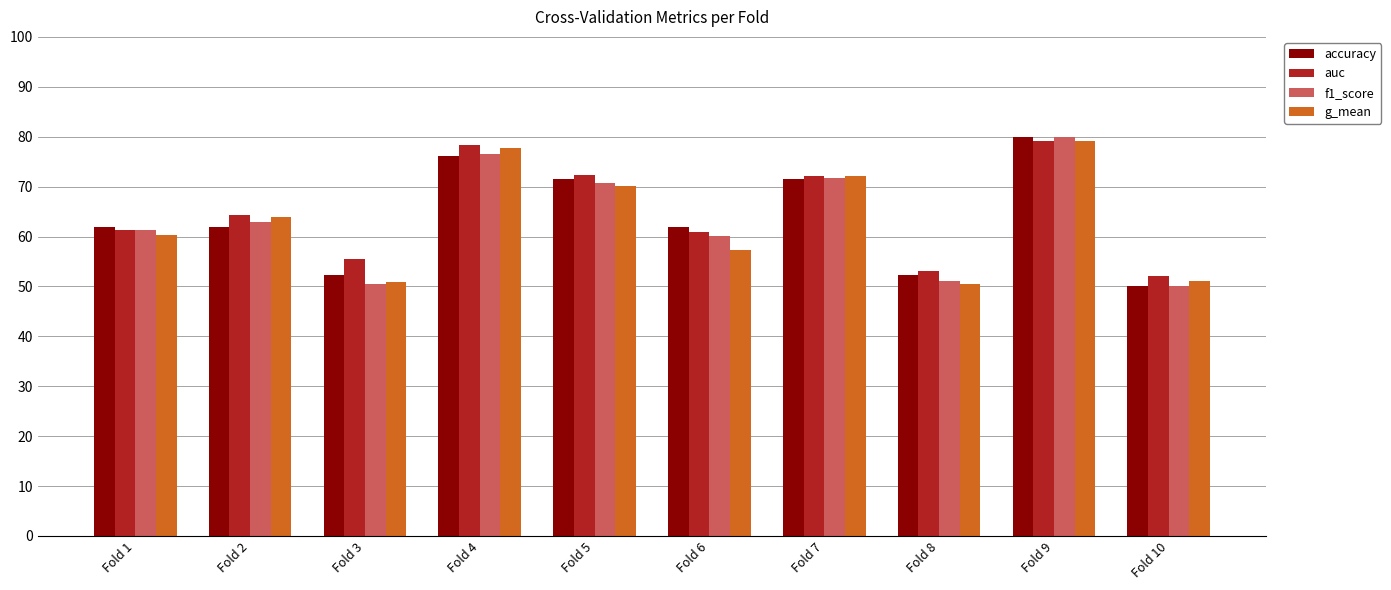

What is the total value across all series at Fold 1?

244.9